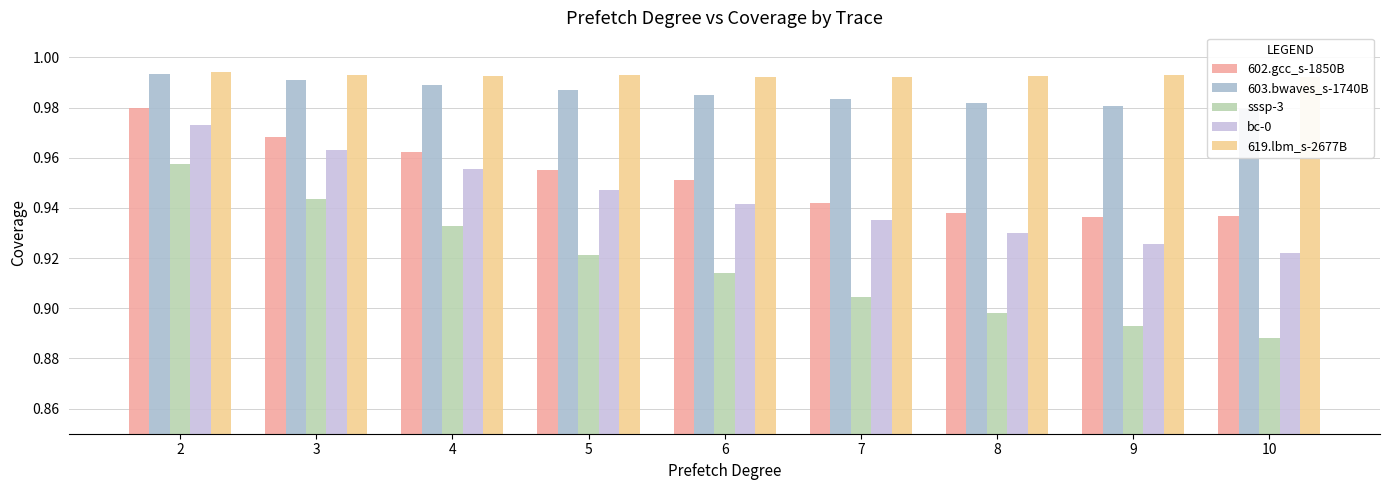

Which series has the largest range (max minus min)?

sssp-3